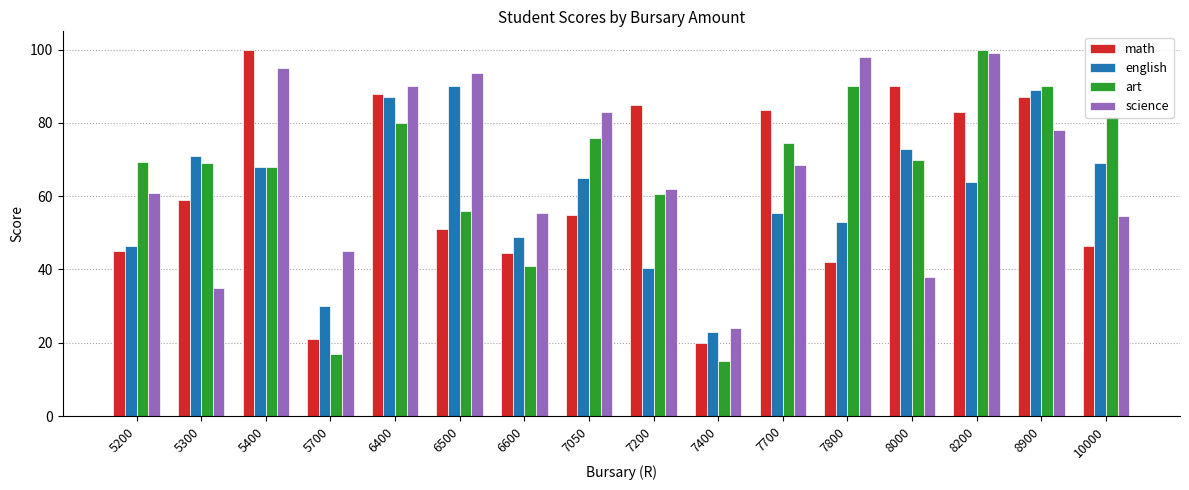

Rank the series by their average value, from lowest to highest.

english, math, art, science